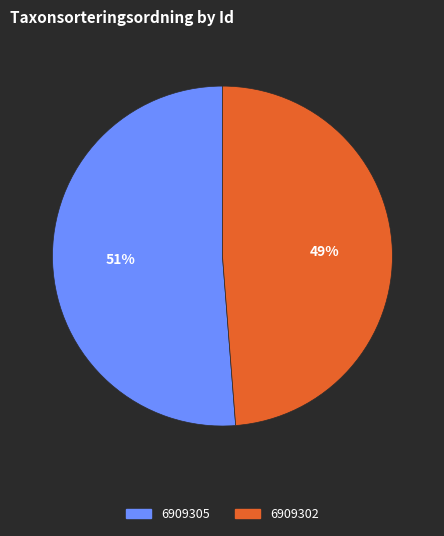

The 6909302 slice represents 60% of the pie. True or false?

False